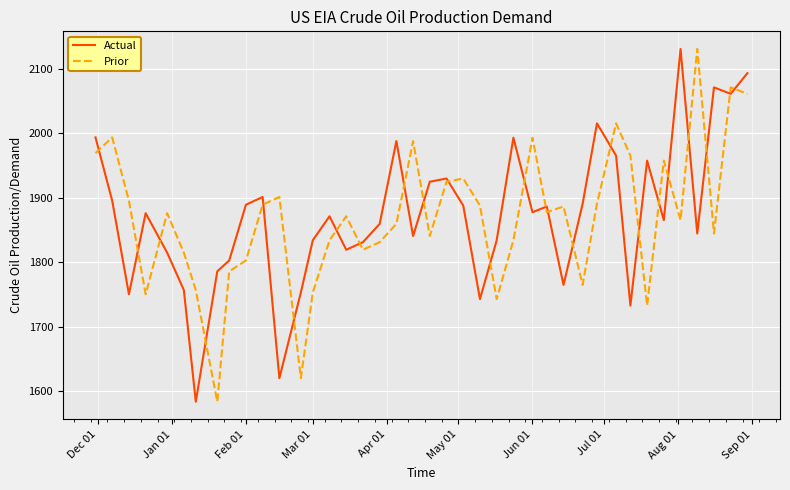

What are all the series names shown in the legend?

Actual, Prior